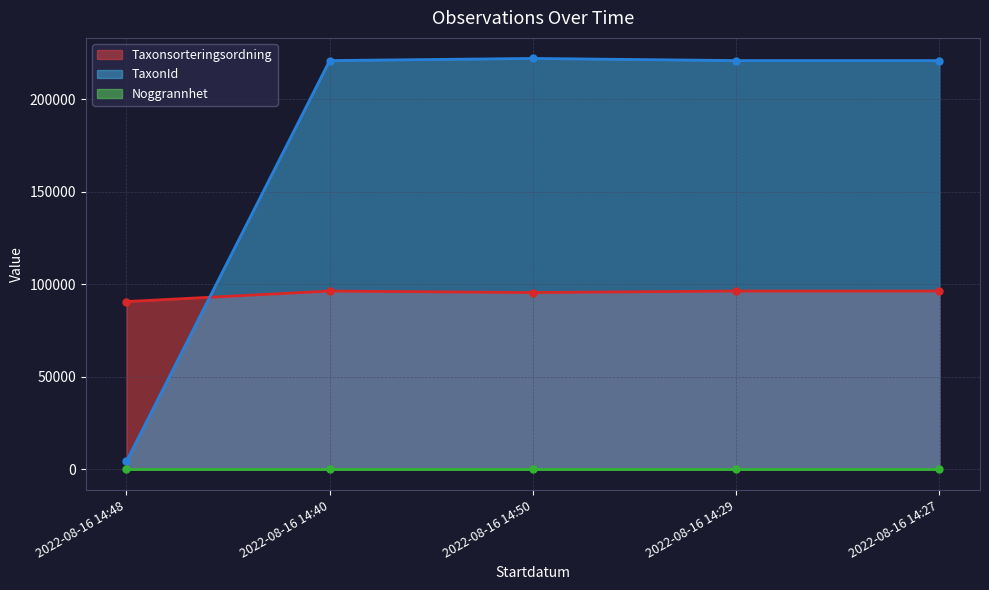

What is the value of the Taxonsorteringsordning point at the 1st from the left?

90665